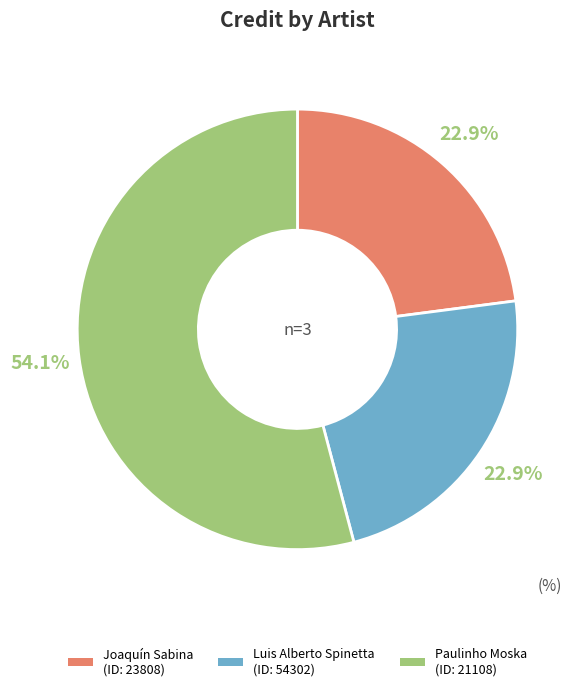

What is the ratio of the value at Joaquín Sabina (ID: 23808) to the value at Paulinho Moska (ID: 21108)?

0.4